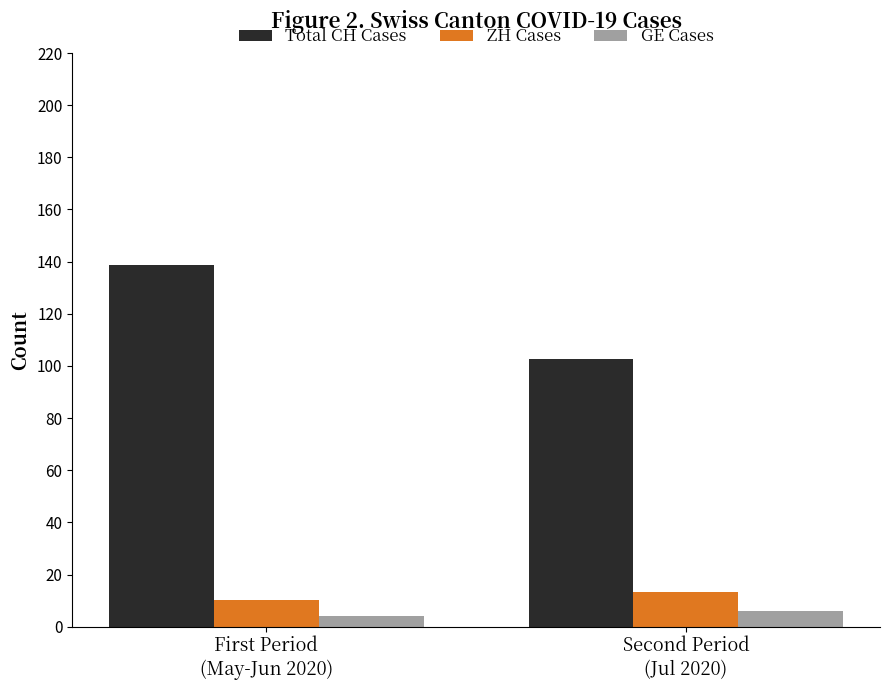

What is the sum of all Total CH Cases values?

241.4